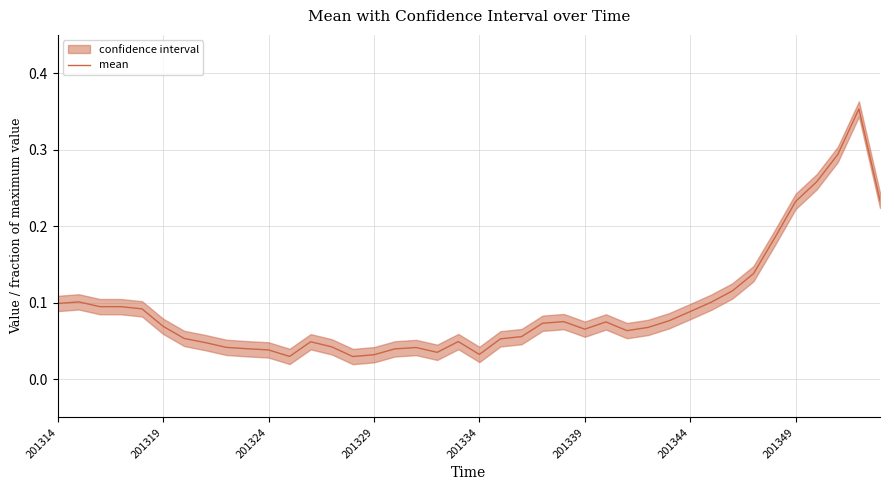

True or false: the data has more than 2 interior local peaks.

True